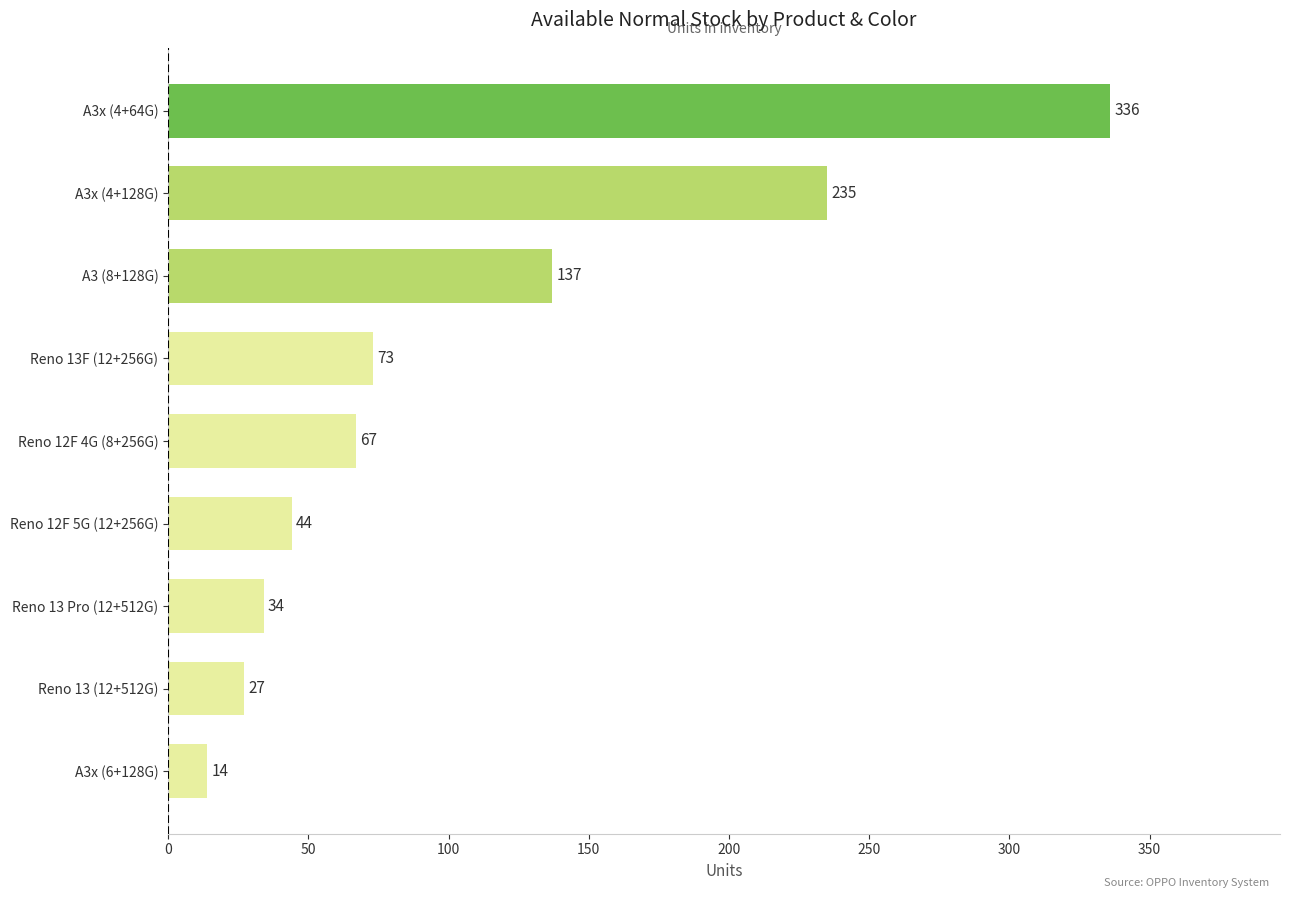

How many bars are there in total?

9